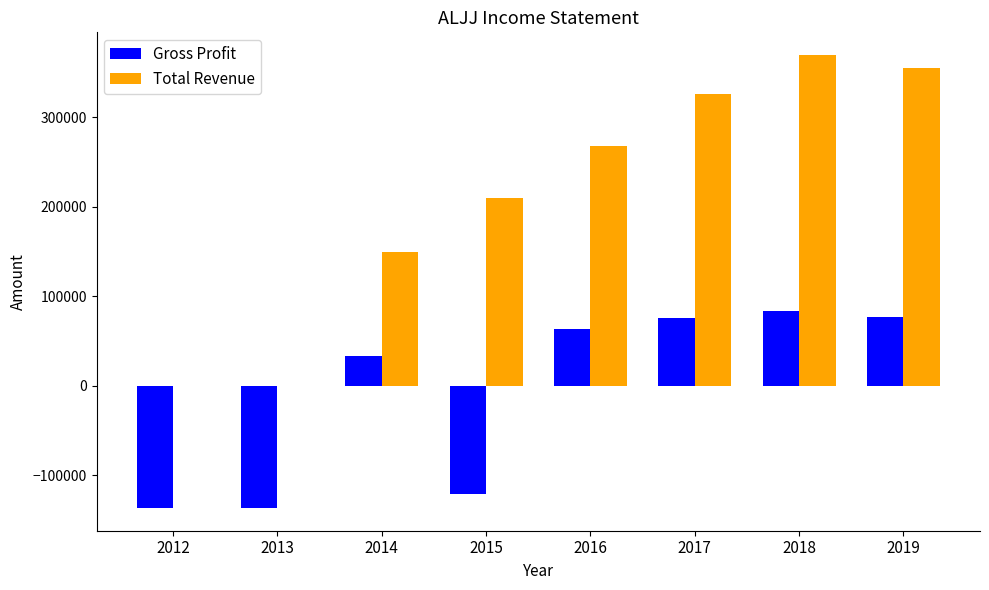

What is the maximum value for Gross Profit?

83900